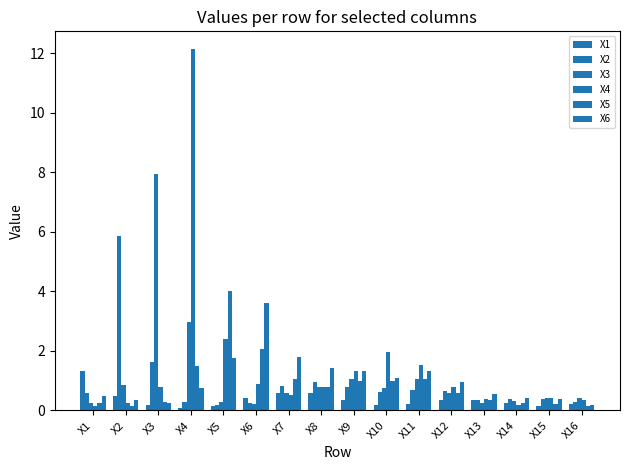

Rank the categories by X3 value from highest to lowest.

X3, X4, X9, X11, X2, X8, X10, X12, X7, X16, X15, X14, X5, X1, X13, X6